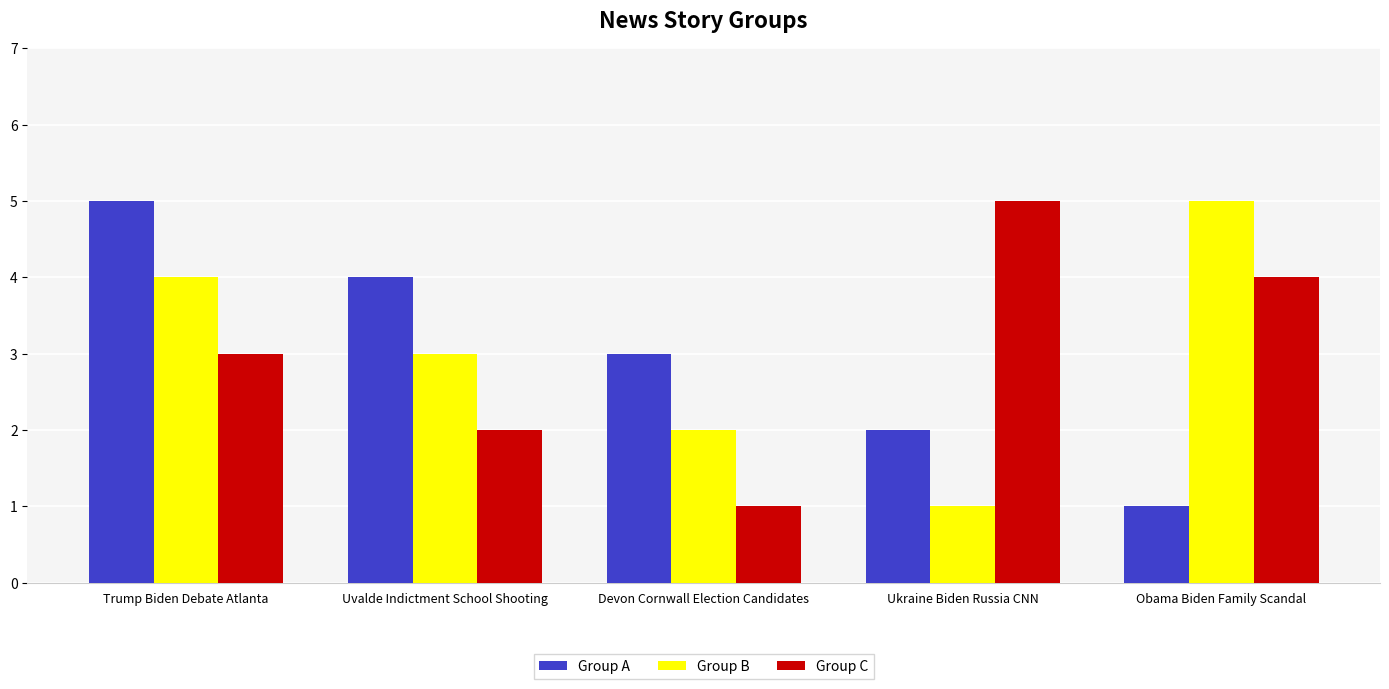

True or false: Group A has a value of 1 at Obama Biden Family Scandal.

True